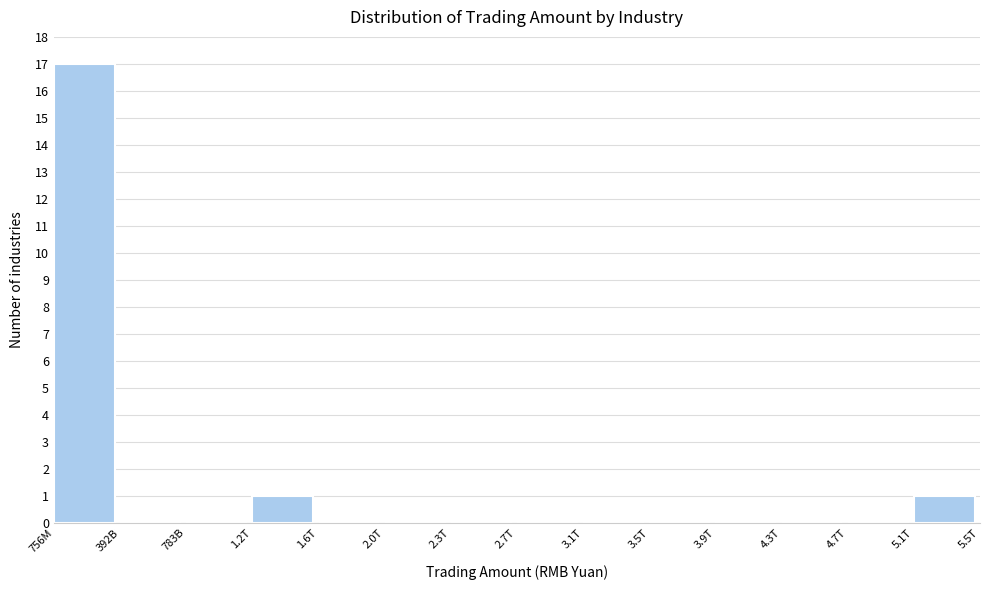

Reading left to right, transcribe all the data shown in this chart.

756M=17	392B=0	783B=0	1.2T=1	1.6T=0	2.0T=0	2.3T=0	2.7T=0	3.1T=0	3.5T=0	3.9T=0	4.3T=0	4.7T=0	5.1T=1